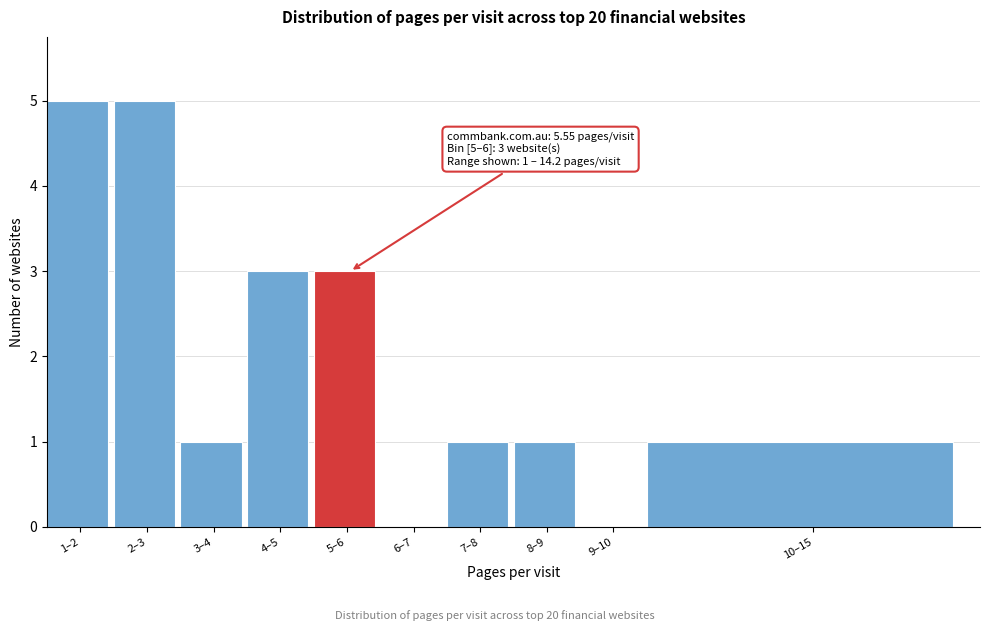

Reading left to right, list all the values displayed in this chart.

1–2=5	2–3=5	3–4=1	4–5=3	5–6=3	6–7=0	7–8=1	8–9=1	9–10=0	10–15=1